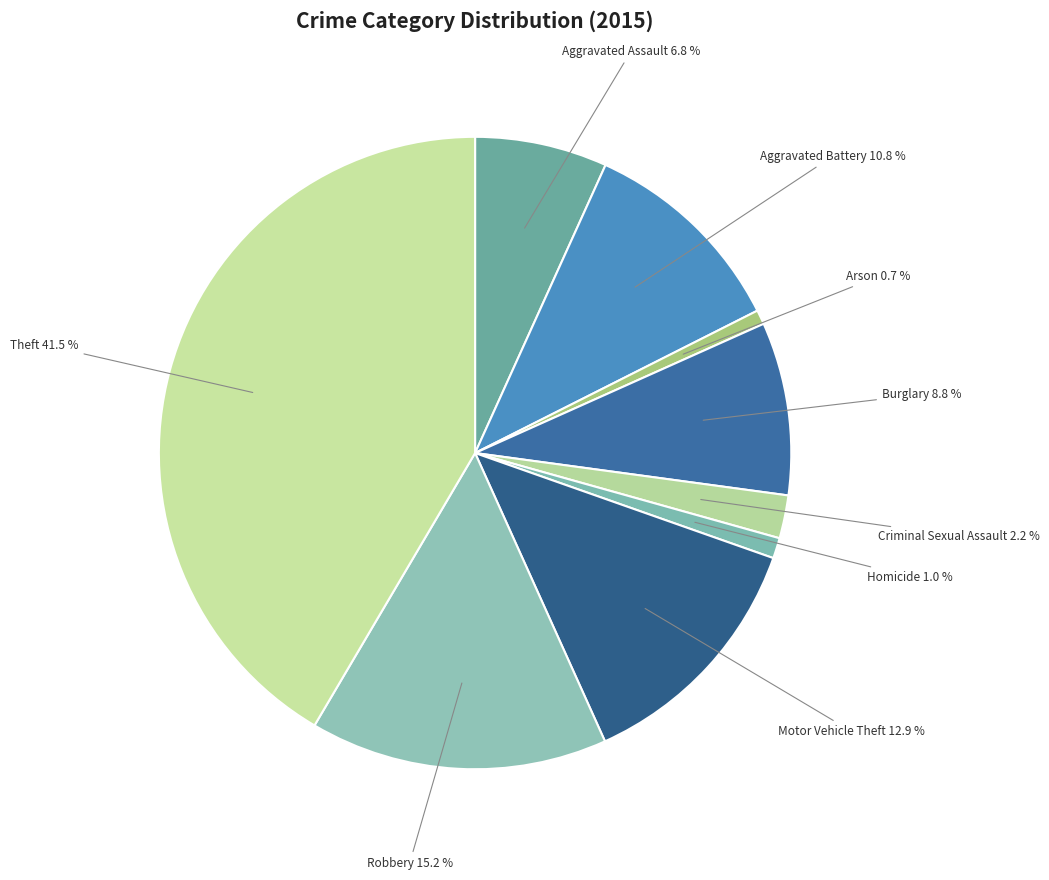

Count the number of slices in the pie.

9